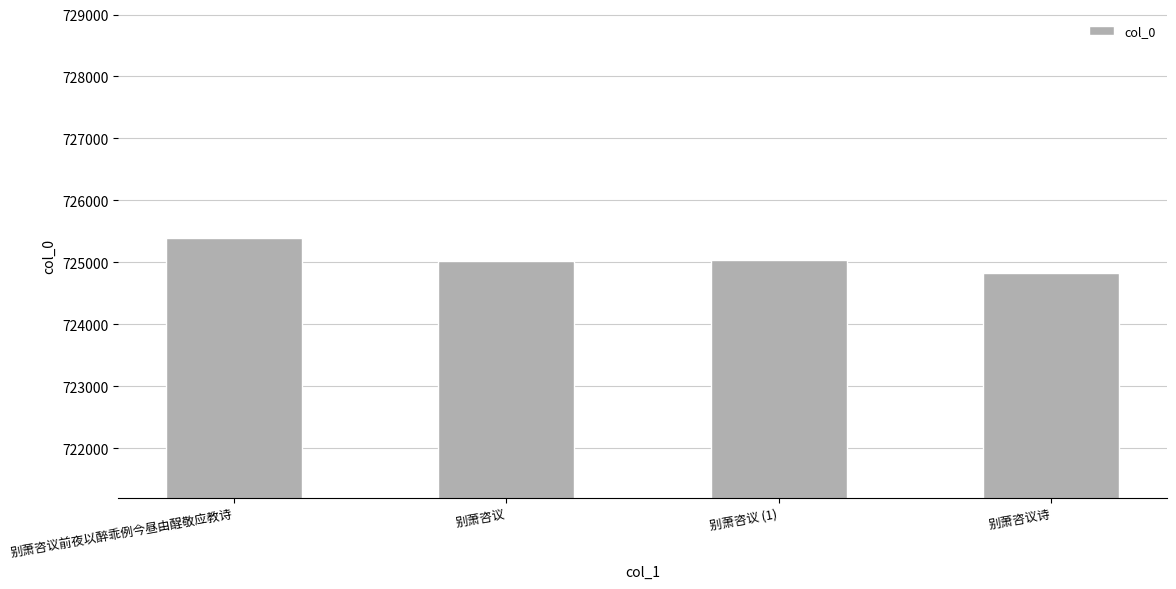

What is the label of the 3rd bar from the right?

别萧咨议